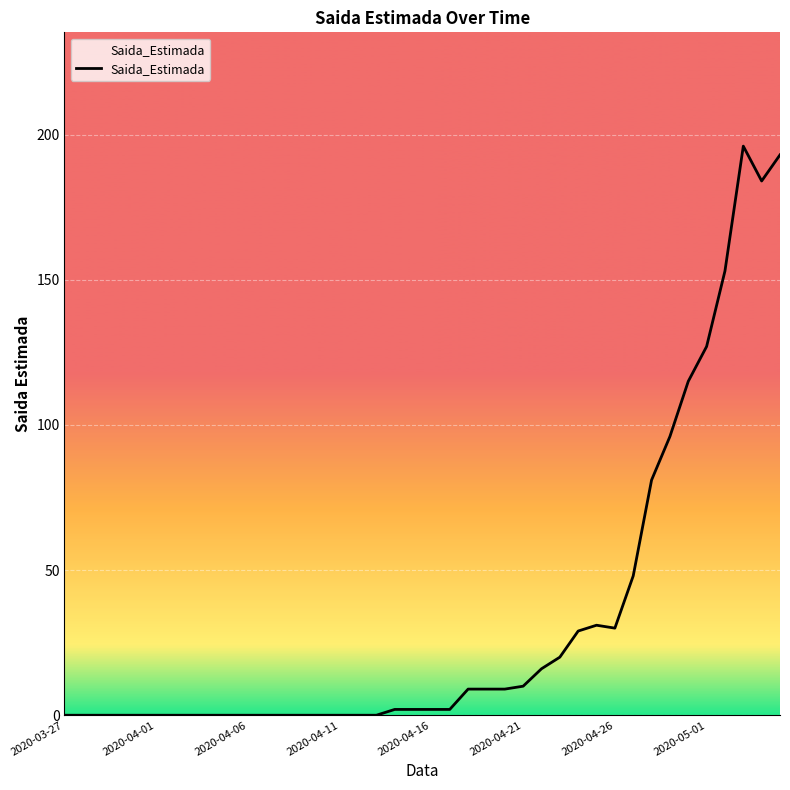

What is the difference between the maximum and minimum values?

196